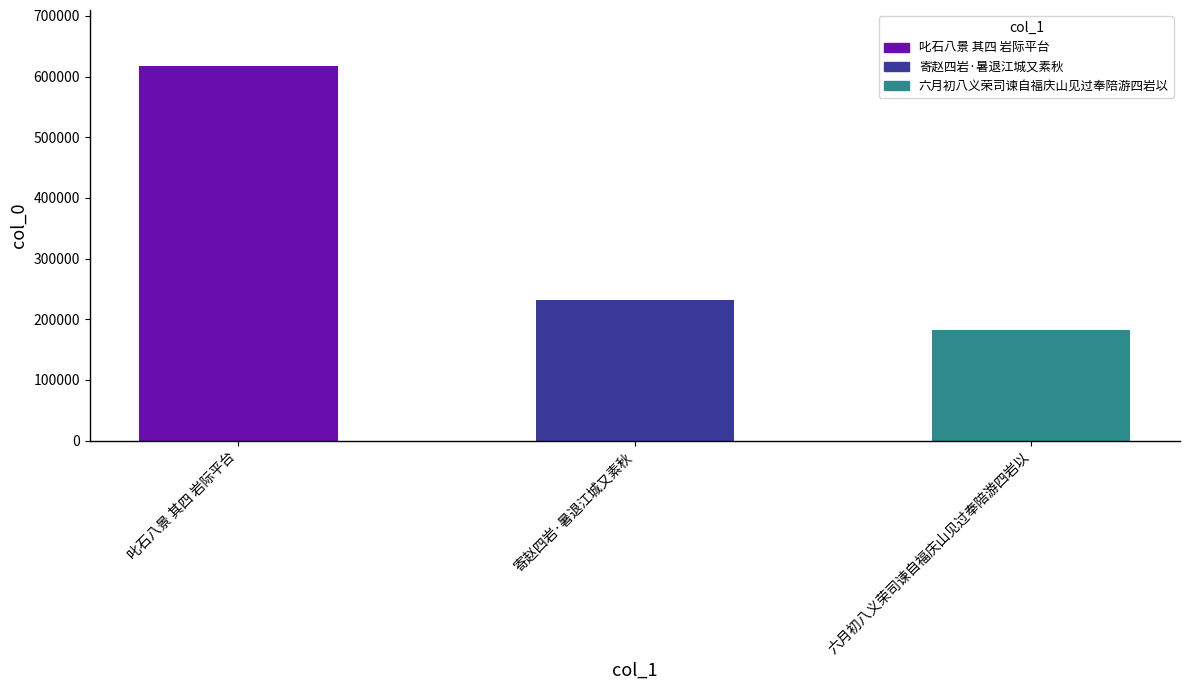

What is the change in value from 叱石八景 其四 岩际平台 to 寄赵四岩·暑退江城又素秋?

-385582